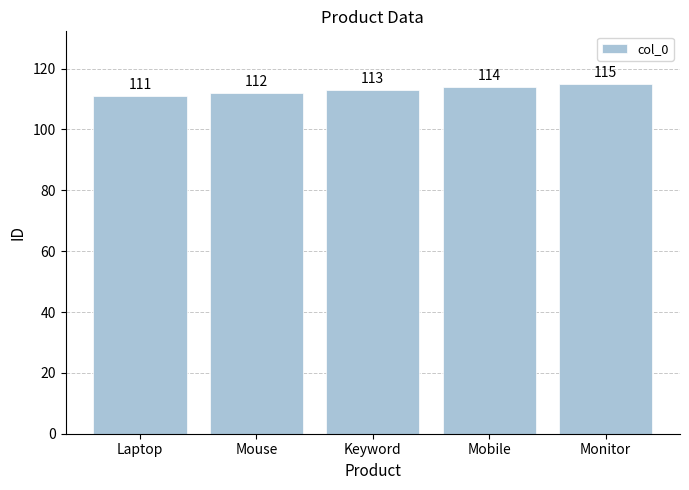

List the labels in order of value, largest first.

Monitor, Mobile, Keyword, Mouse, Laptop